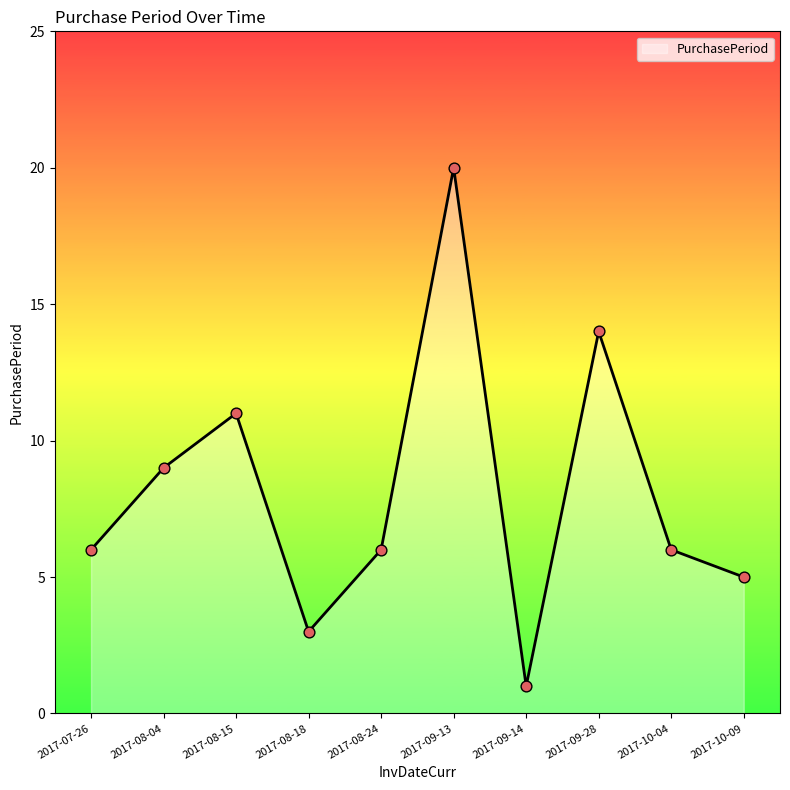

Which has a higher value, 2017-07-26 or 2017-09-28?

2017-09-28